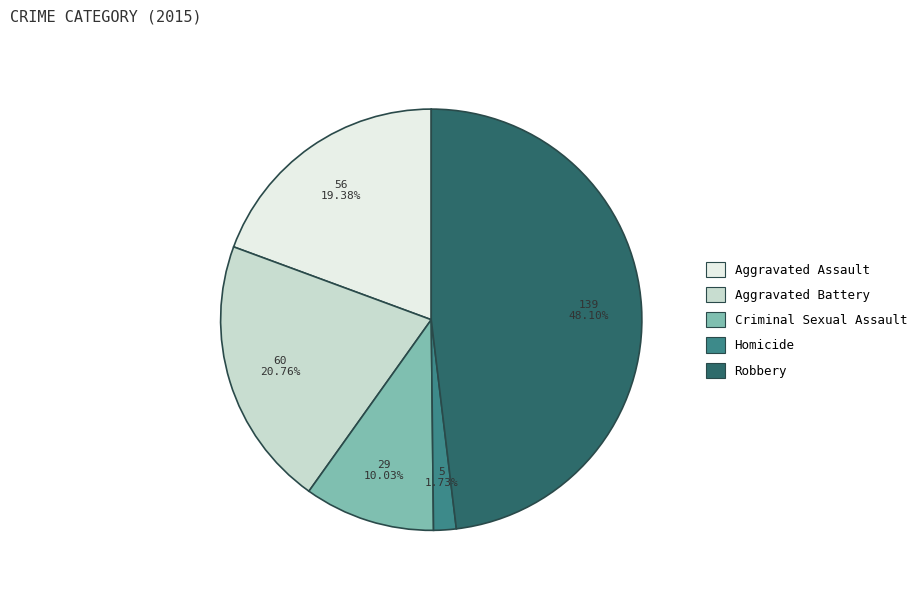

Combined, what portion of the pie is Aggravated Battery and Homicide?

22.5%